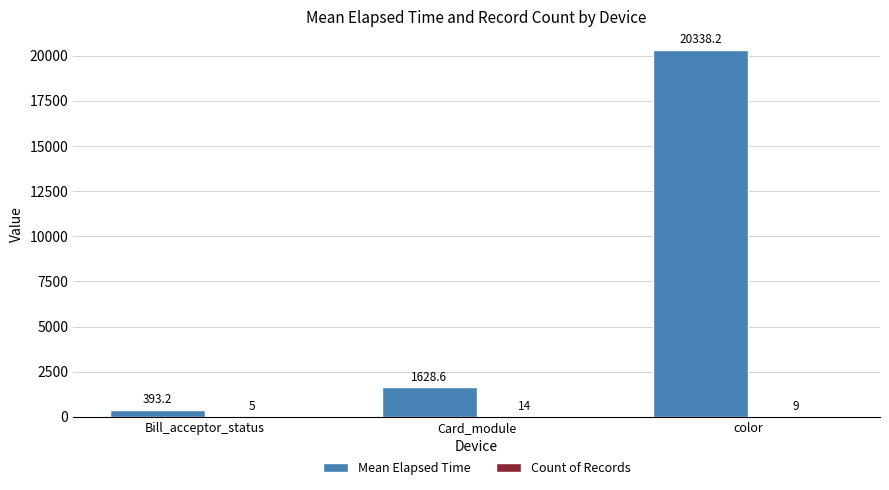

At which label does Mean Elapsed Time reach its peak?

color